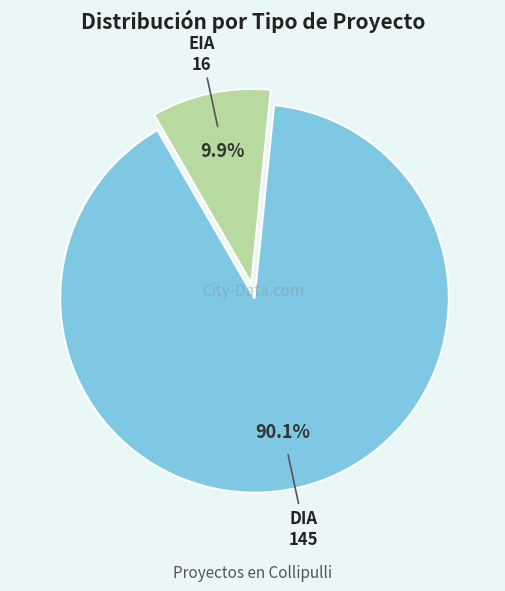

Is it true that EIA is 1% of the pie?

False